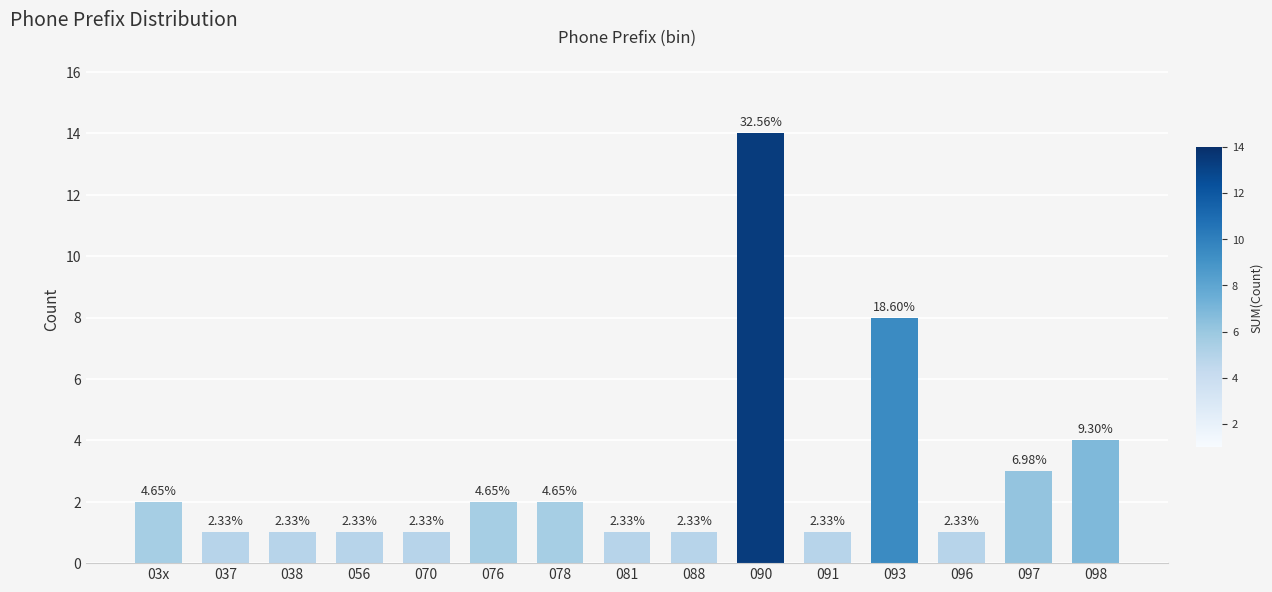

How many bars are there in total?

15